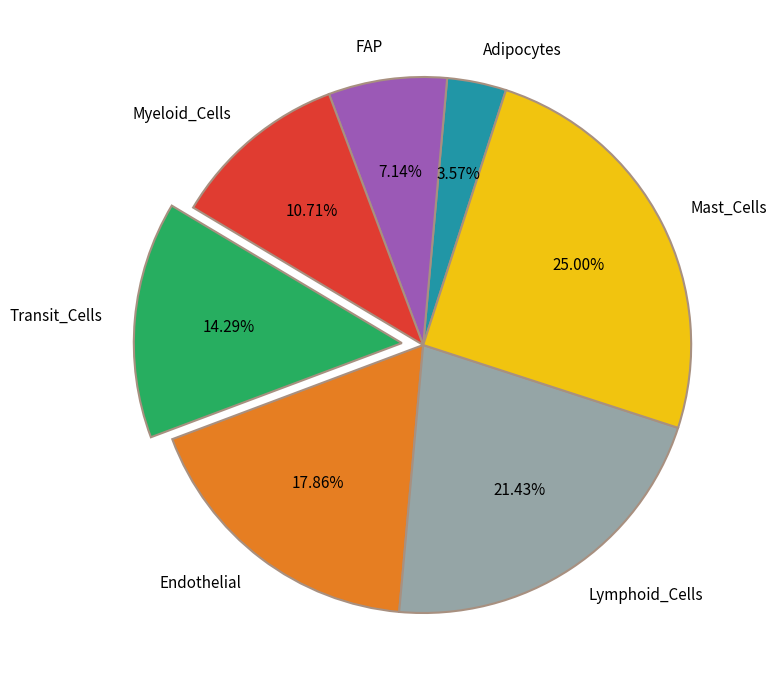

Which has a higher value, Endothelial or Transit_Cells?

Endothelial